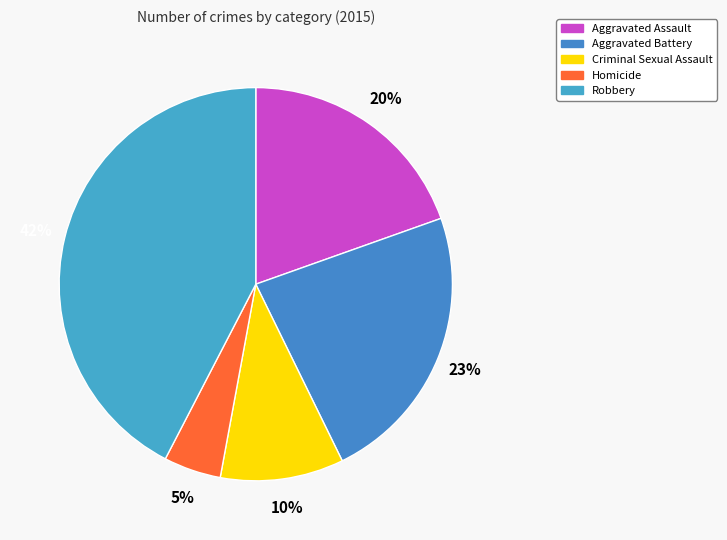

To the nearest percent, what portion does Aggravated Assault represent?

20%